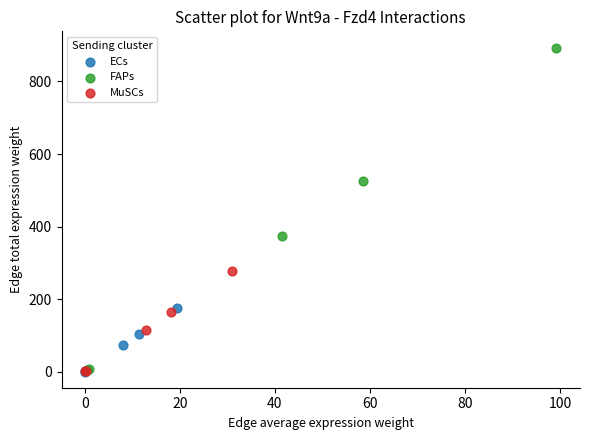

Which series has the widest spread of Y values?

FAPs